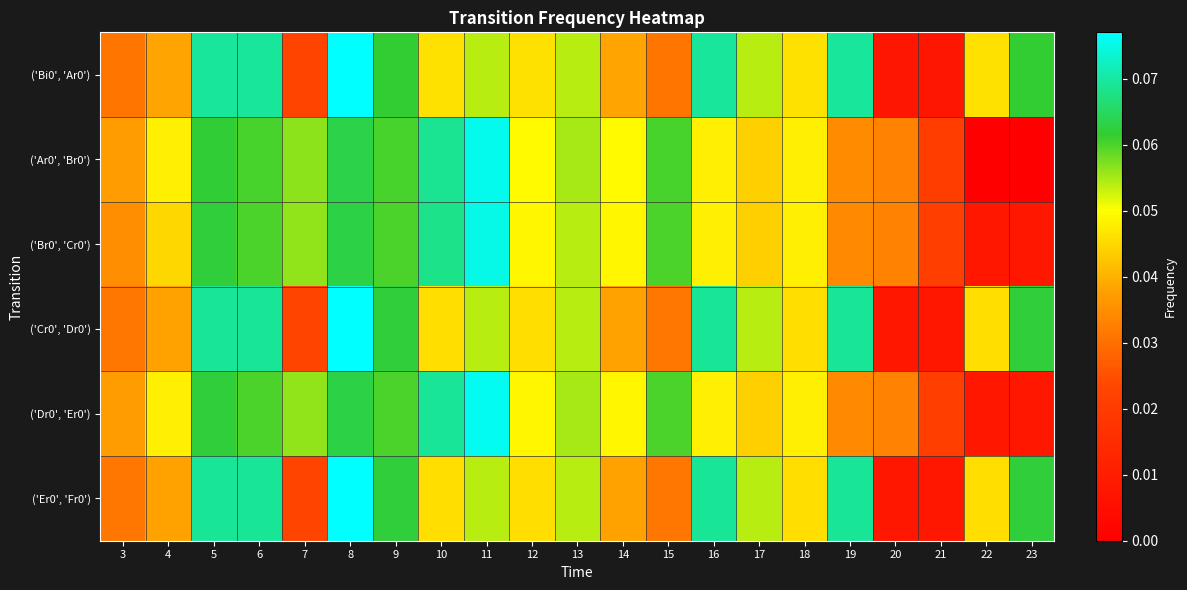

Reading left to right, what are all the values shown in this chart?

('Bi0', 'Ar0'): 3=0.0	4=0.0	5=0.1	6=0.1	7=0.0	8=0.1	9=0.1	10=0.0	11=0.1	12=0.0	13=0.1	14=0.0	15=0.0	16=0.1	17=0.1	18=0.0	19=0.1	20=0.0	21=0.0	22=0.0	23=0.1
('Ar0', 'Br0'): 3=0.0	4=0.0	5=0.1	6=0.1	7=0.1	8=0.1	9=0.1	10=0.1	11=0.1	12=0.0	13=0.1	14=0.0	15=0.1	16=0.0	17=0.0	18=0.0	19=0.0	20=0.0	21=0.0	22=0.0	23=0.0
('Br0', 'Cr0'): 3=0.0	4=0.0	5=0.1	6=0.1	7=0.1	8=0.1	9=0.1	10=0.1	11=0.1	12=0.0	13=0.1	14=0.0	15=0.1	16=0.0	17=0.0	18=0.0	19=0.0	20=0.0	21=0.0	22=0.0	23=0.0
('Cr0', 'Dr0'): 3=0.0	4=0.0	5=0.1	6=0.1	7=0.0	8=0.1	9=0.1	10=0.0	11=0.1	12=0.0	13=0.1	14=0.0	15=0.0	16=0.1	17=0.1	18=0.0	19=0.1	20=0.0	21=0.0	22=0.0	23=0.1
('Dr0', 'Er0'): 3=0.0	4=0.0	5=0.1	6=0.1	7=0.1	8=0.1	9=0.1	10=0.1	11=0.1	12=0.0	13=0.1	14=0.0	15=0.1	16=0.0	17=0.0	18=0.0	19=0.0	20=0.0	21=0.0	22=0.0	23=0.0
('Er0', 'Fr0'): 3=0.0	4=0.0	5=0.1	6=0.1	7=0.0	8=0.1	9=0.1	10=0.0	11=0.1	12=0.0	13=0.1	14=0.0	15=0.0	16=0.1	17=0.1	18=0.0	19=0.1	20=0.0	21=0.0	22=0.0	23=0.1